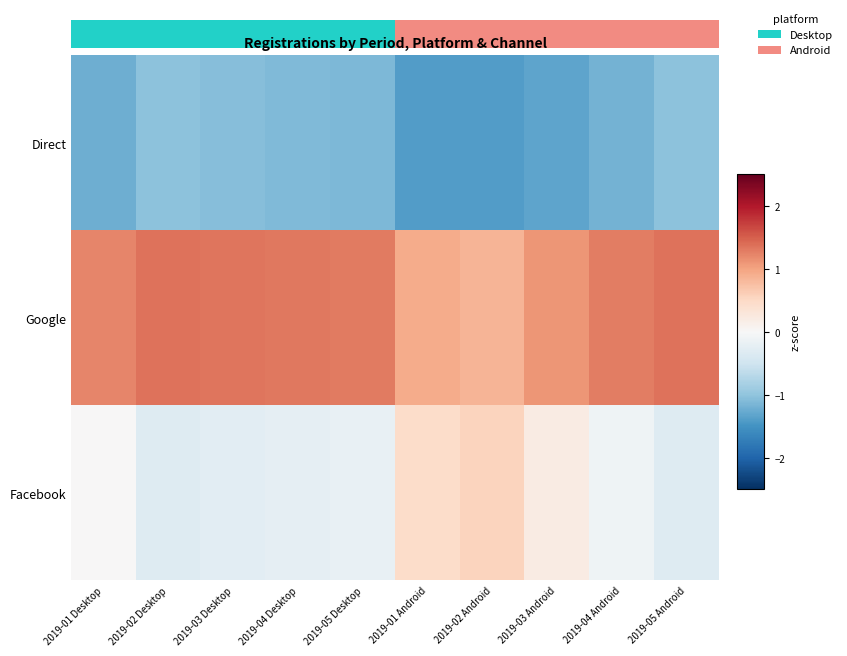

Rank the series by their maximum value, from highest to lowest.

Google, Facebook, Direct